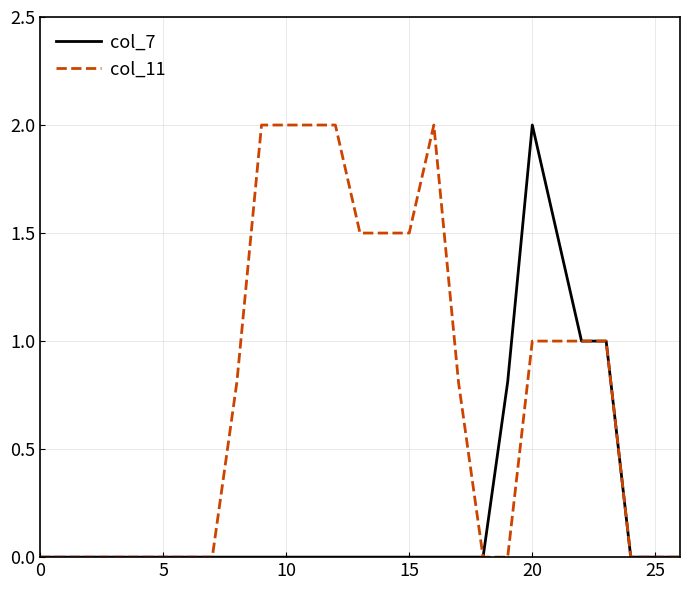

Which series has the largest total across all categories?

col_11